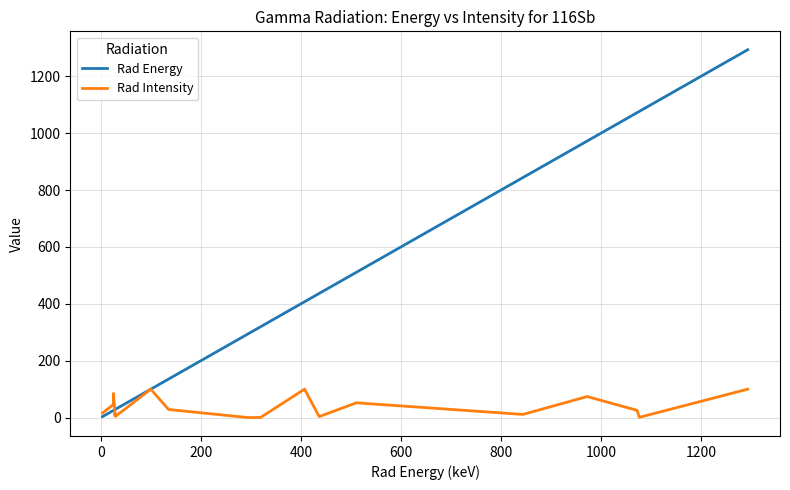

What is the maximum value shown in the chart?

1293.6